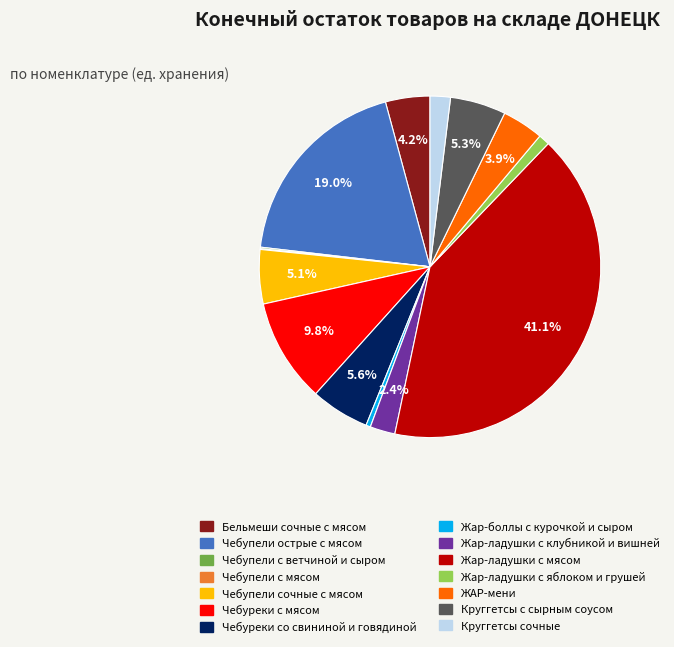

What is the largest slice in the pie chart?

Жар-ладушки с мясом